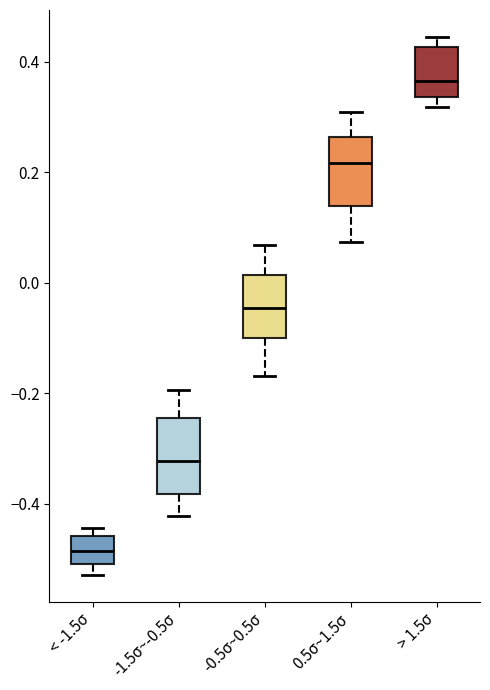

Where is the lower edge of the box for < -1.5σ on the y-axis? The values are not printed on the chart, so give them approximately, as read against the axis.

-0.50